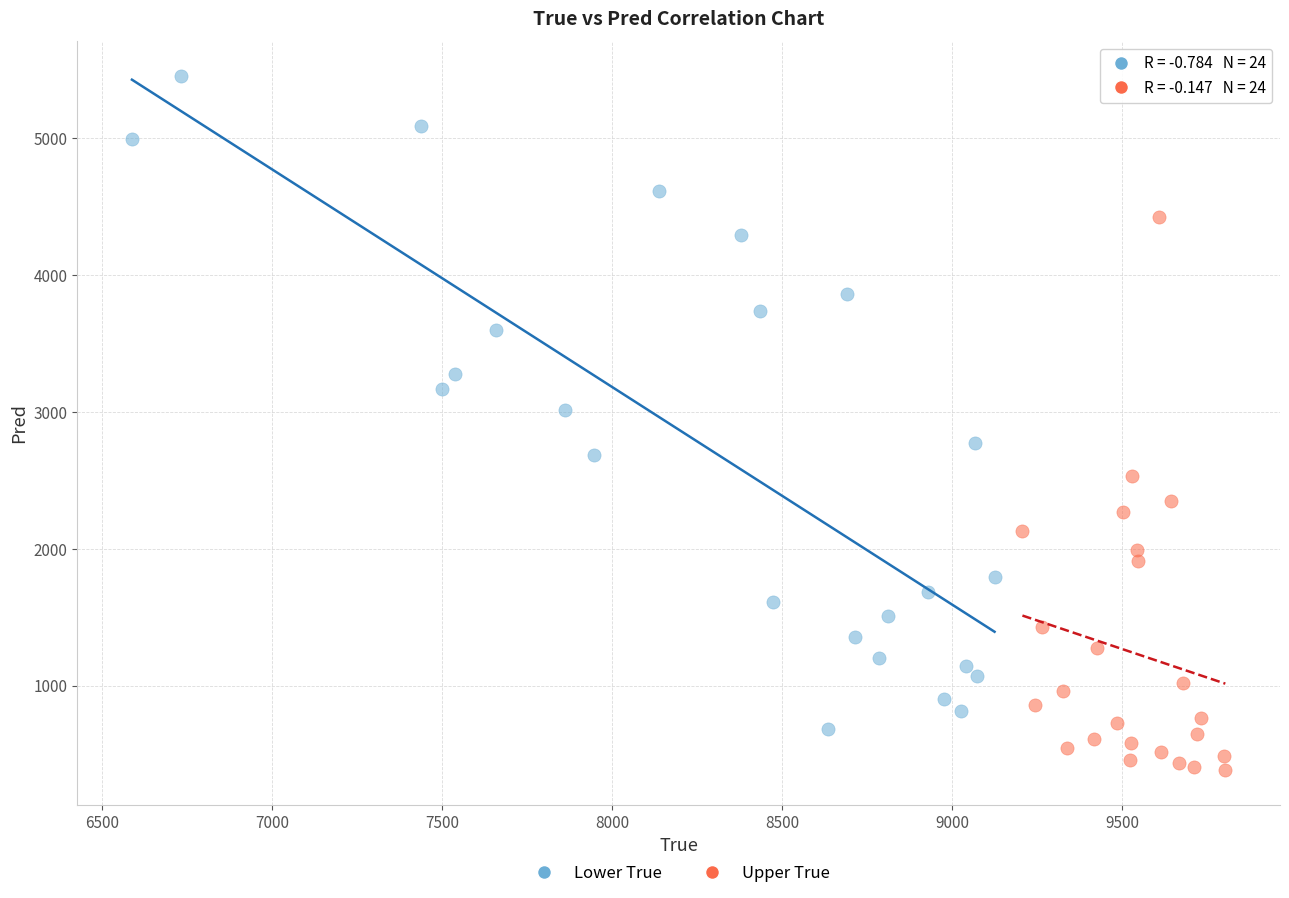

Which series contains the lowest Y value?

Upper True